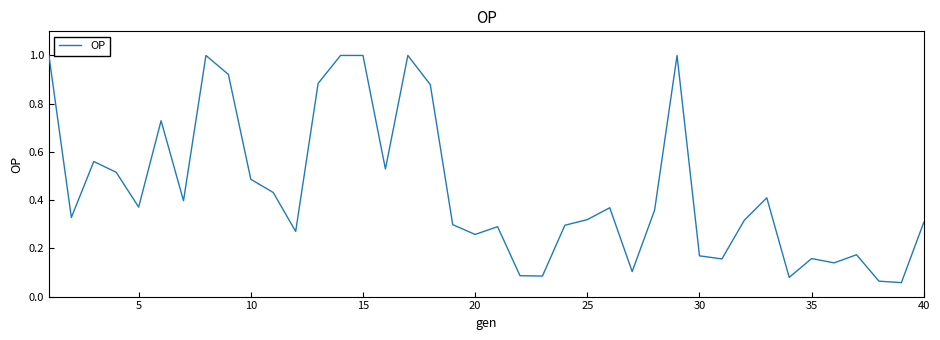

What is the greatest value displayed?

1.0